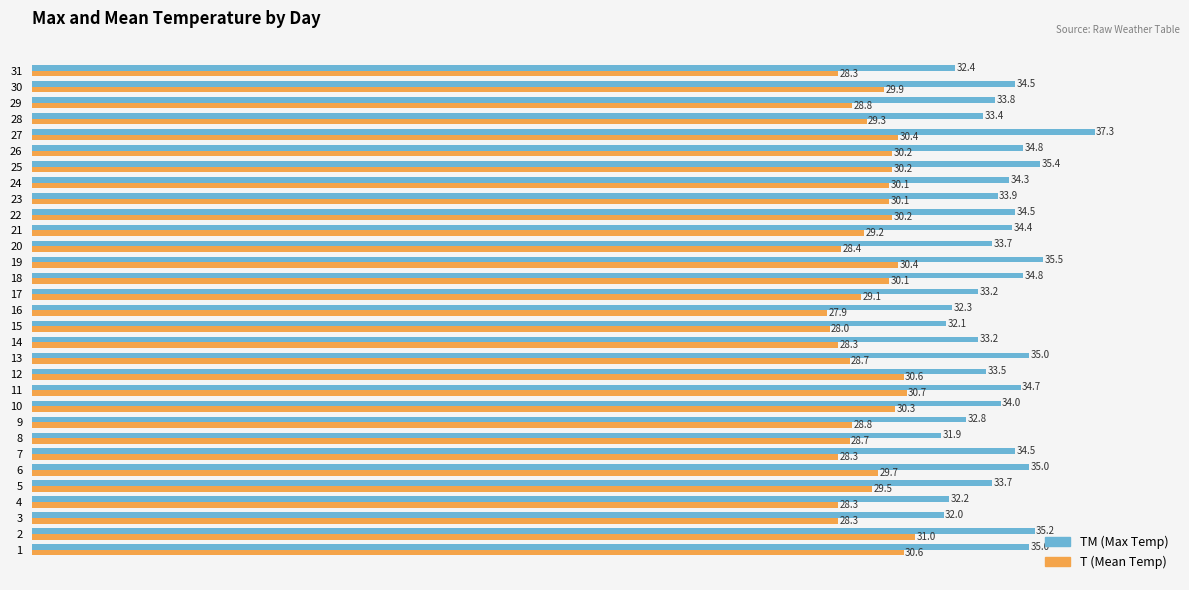

What is the total value across all series at 10?

64.3